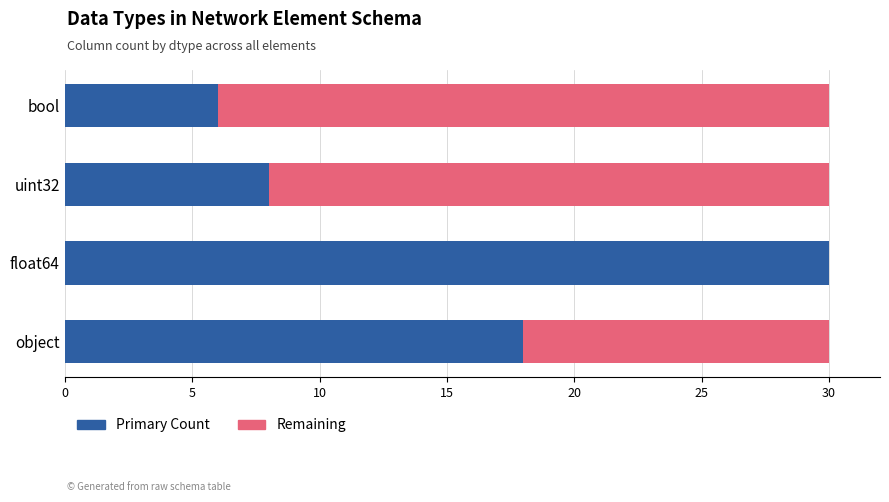

What is the total value across all series at object?

30